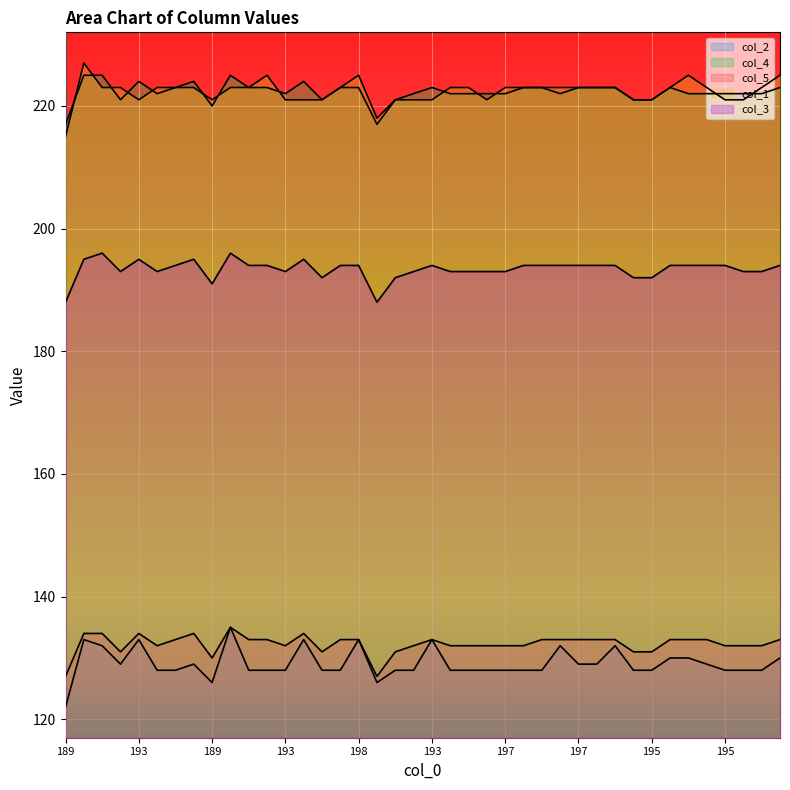

Which series has the largest total across all categories?

col_1